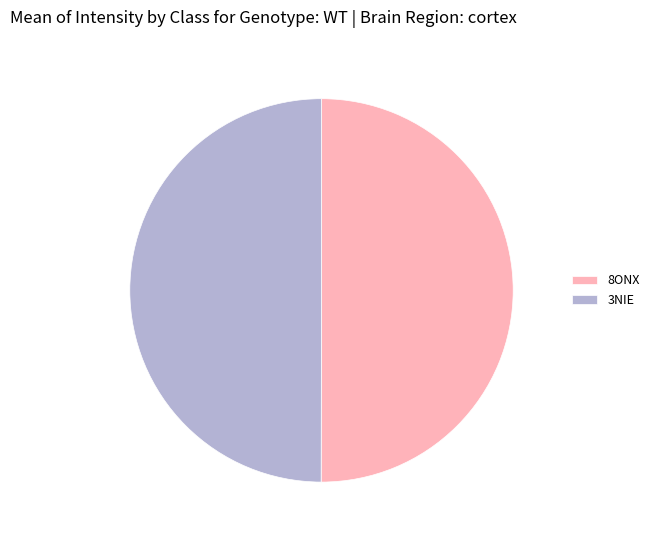

Do 8ONX and 3NIE together represent more than half of the pie?

Yes